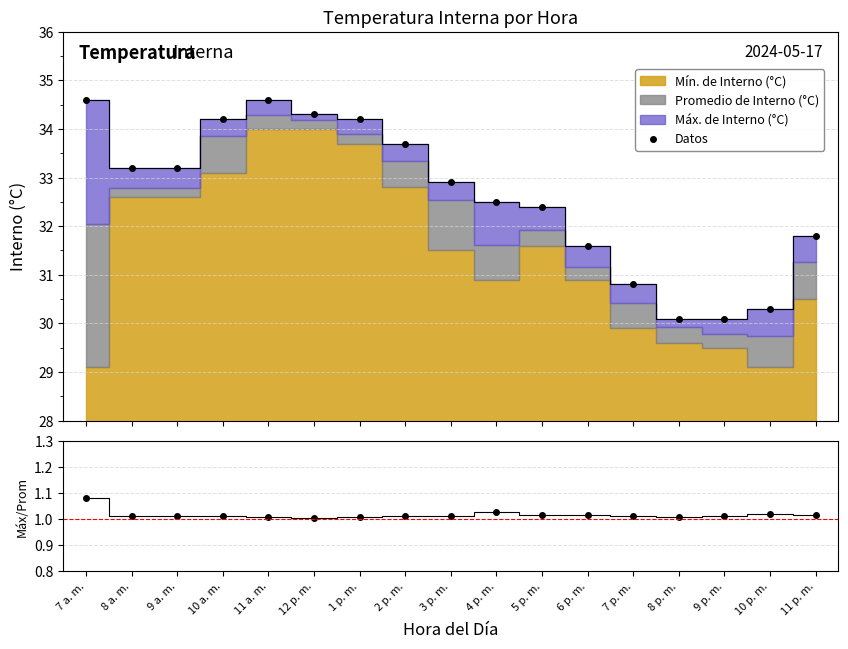

Where is the first local maximum for Máx/Promedio?

4 p. m.